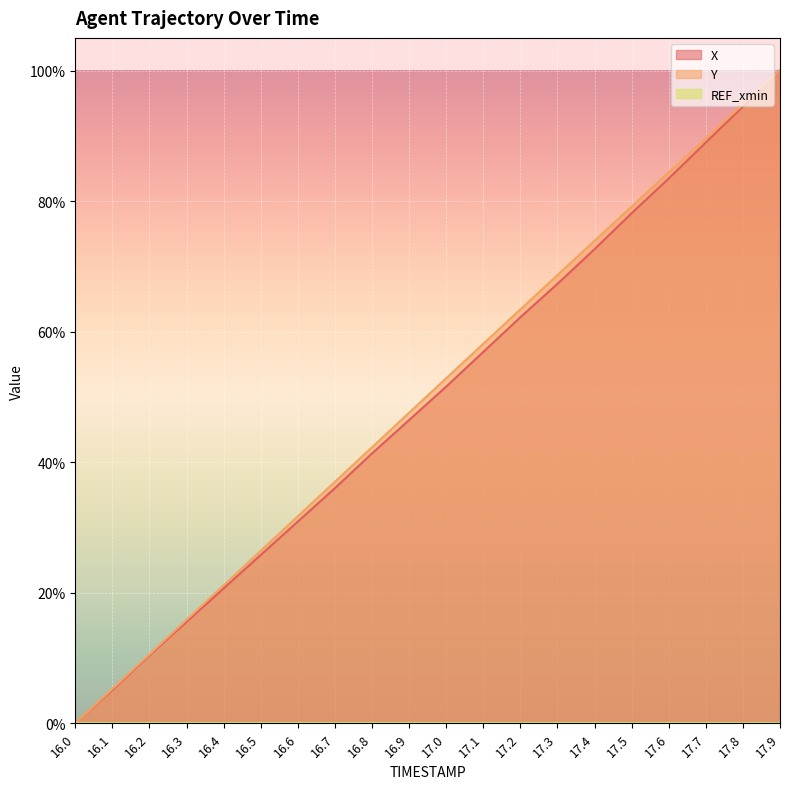

What is the label of the 6th point from the left?

16.5